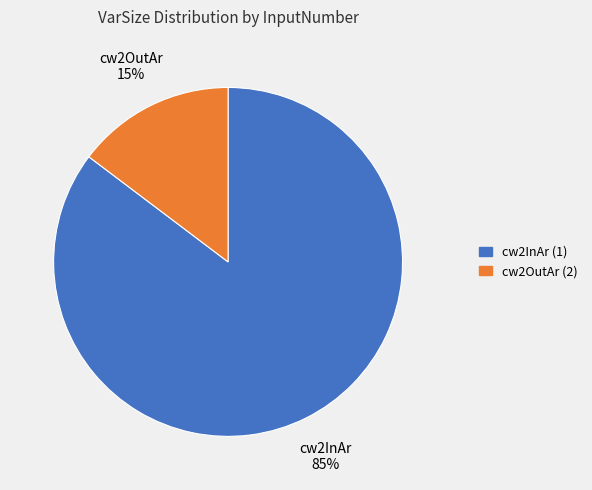

Which category has the smallest portion of the pie?

cw2OutAr (2)